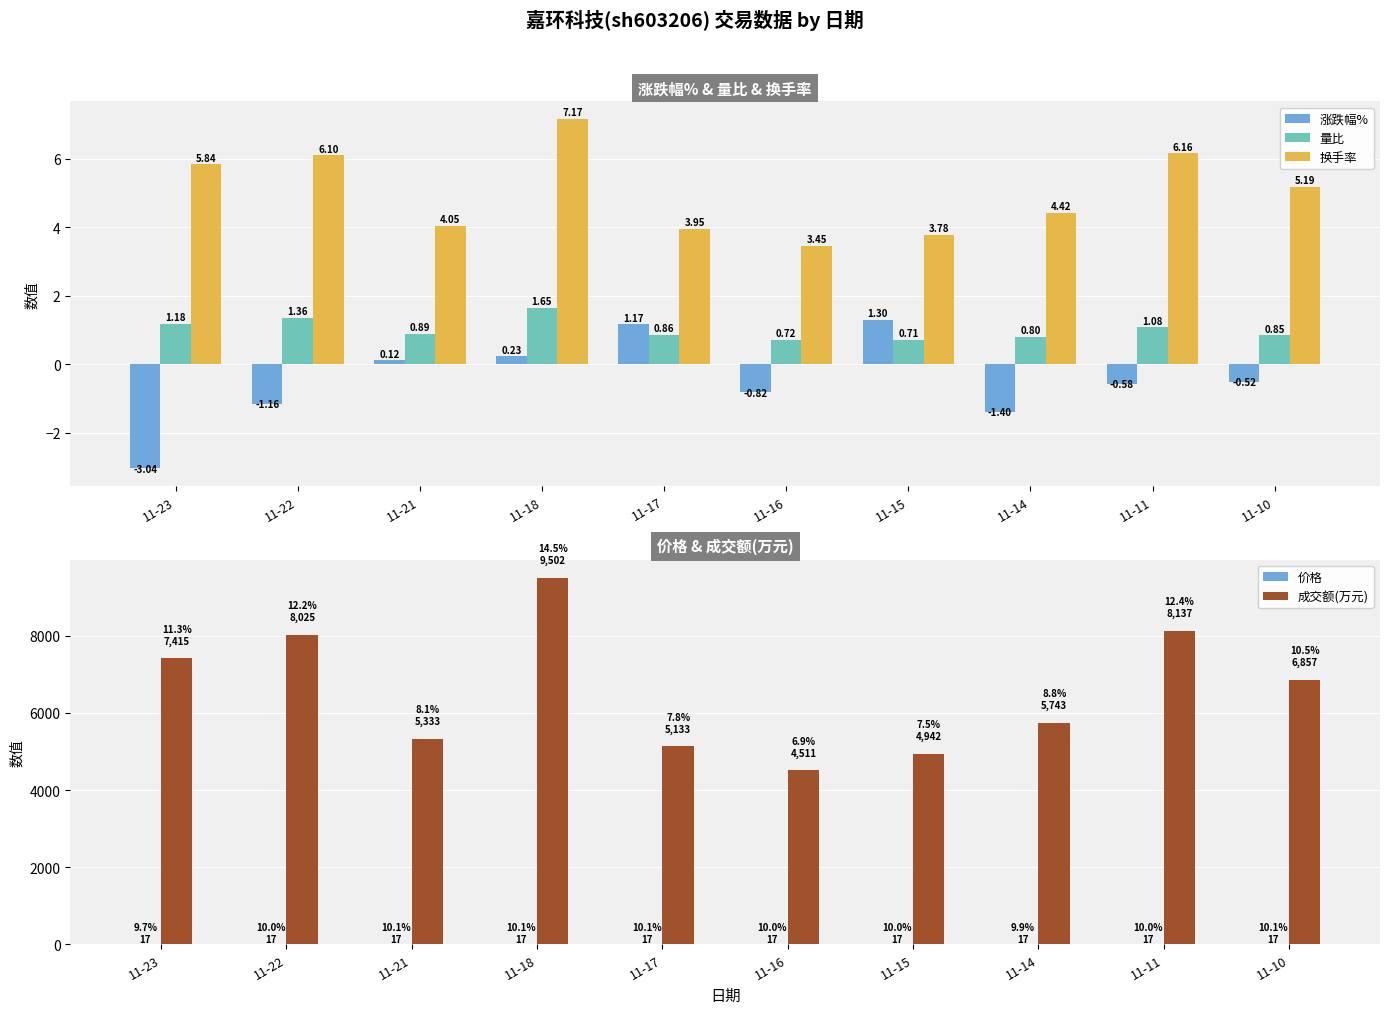

Where does the 涨跌幅% series first go above 0?

11-21